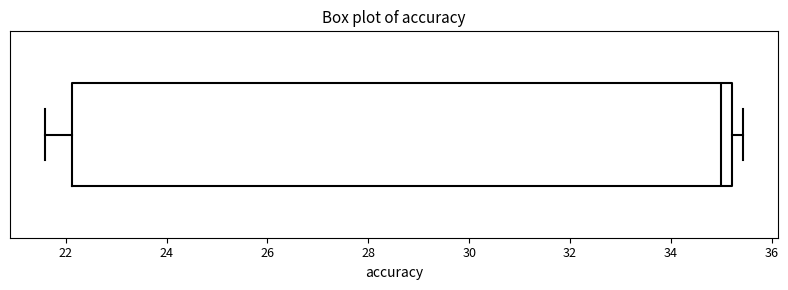

Read this box plot against the x-axis: the position of the median line, the range covered by the box, and the ends of both whiskers. The values are not printed on the chart, so give them approximately, as read against the axis.

median 35.0, box 22.2 to 35.2, whiskers 21.6 to 35.4